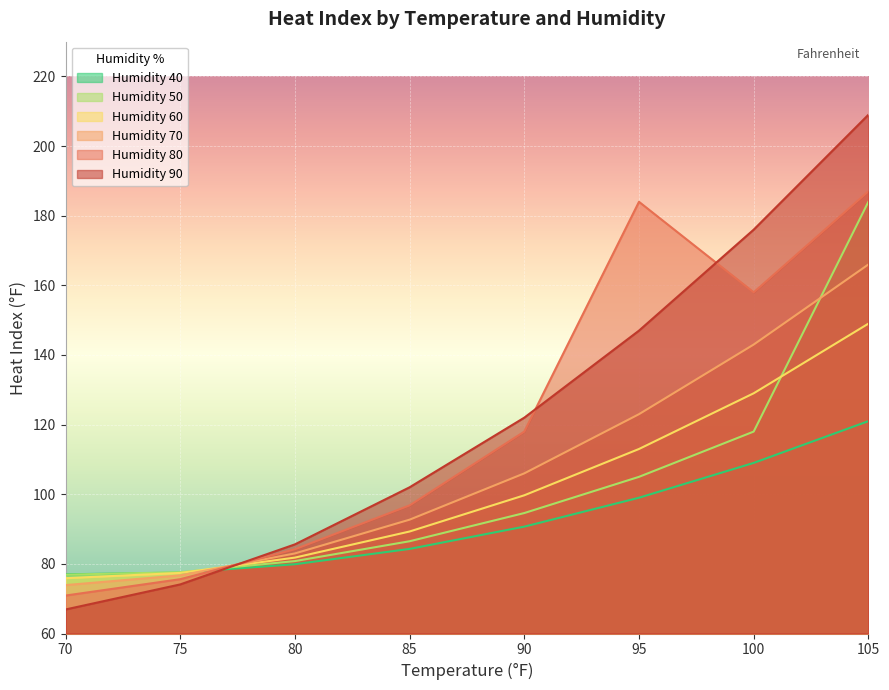

How many data points does each series have?

8